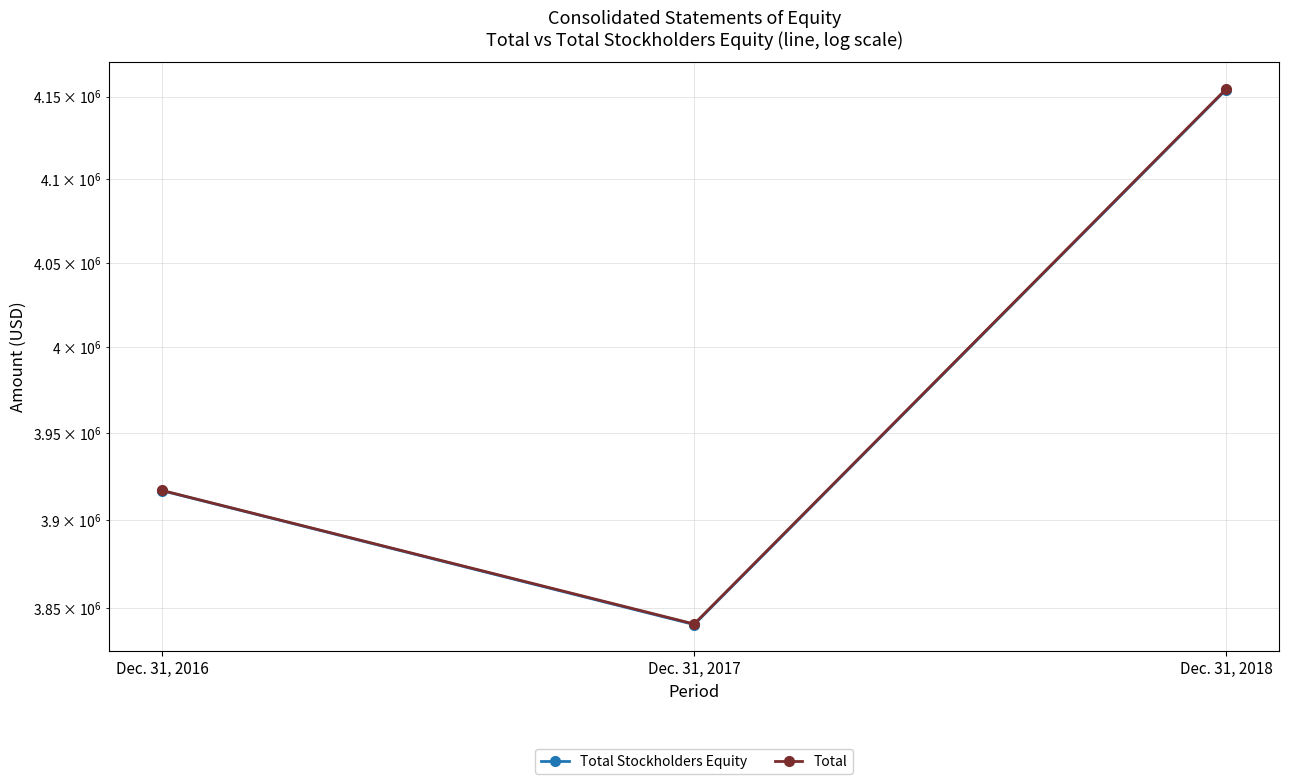

At which label is Total closest to 3997757?

Dec. 31, 2016